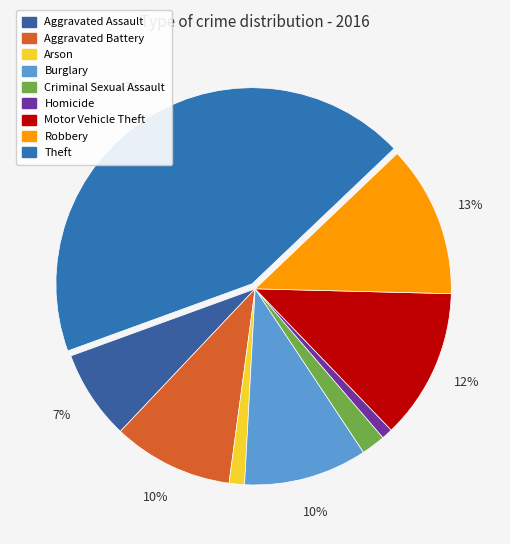

Does Theft represent more than half of the total?

No